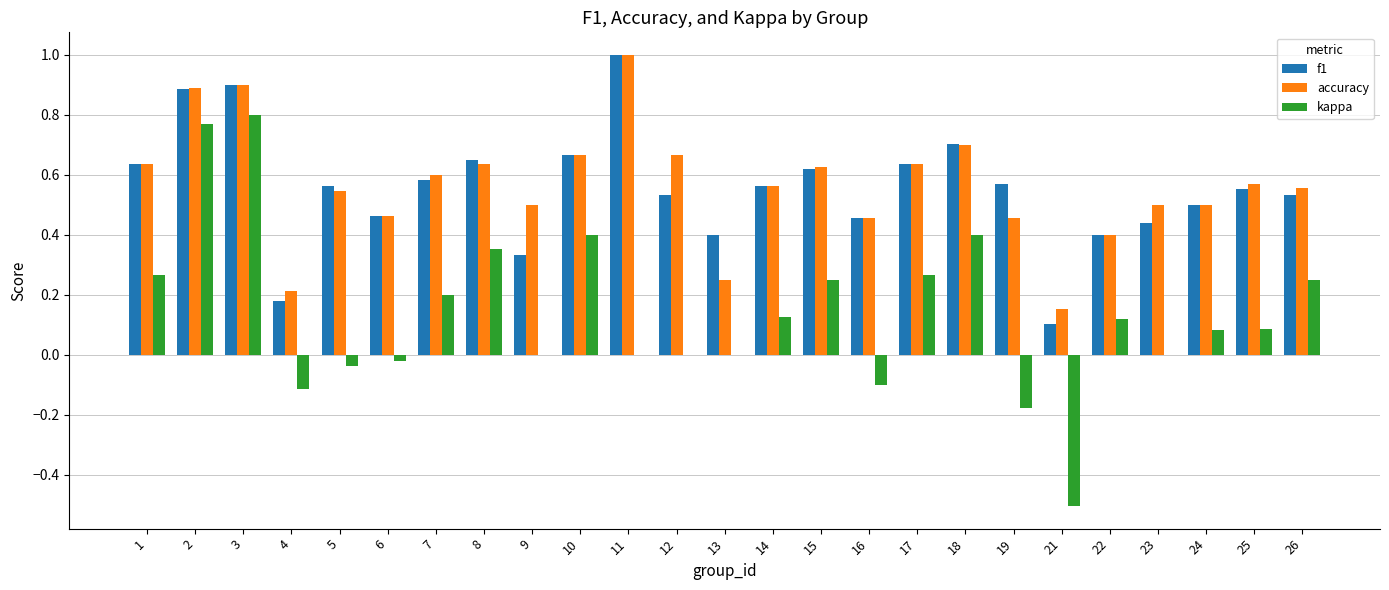

What is the total value across all series at 3?

2.6